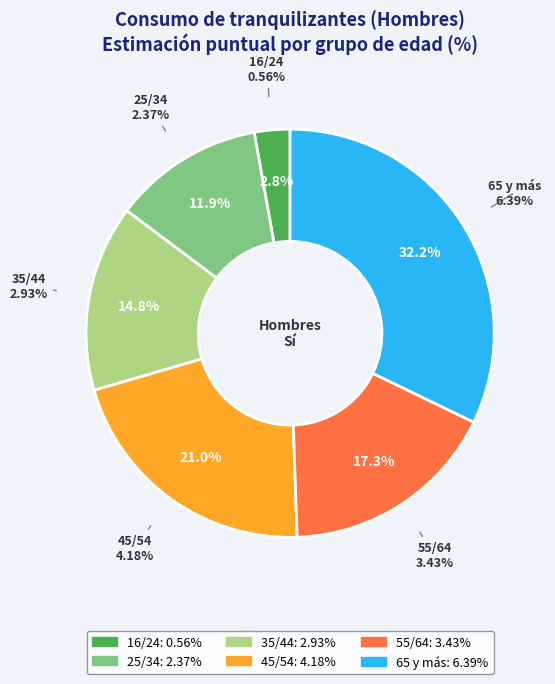

To the nearest percent, what is the difference between the largest and smallest slice percentages?

29%